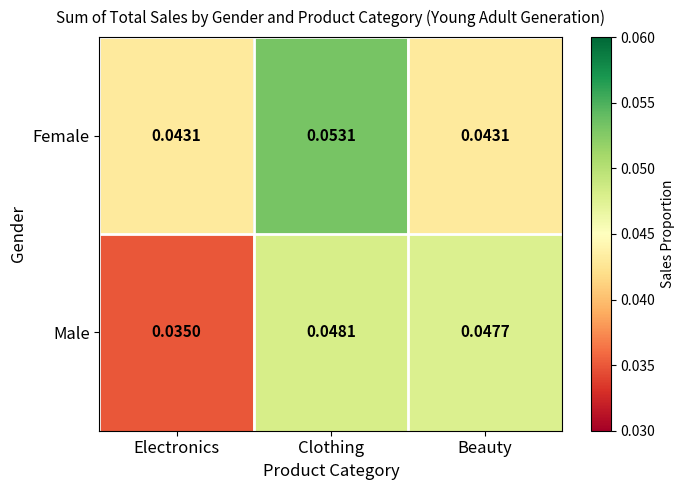

At which label does Male reach its peak?

Clothing